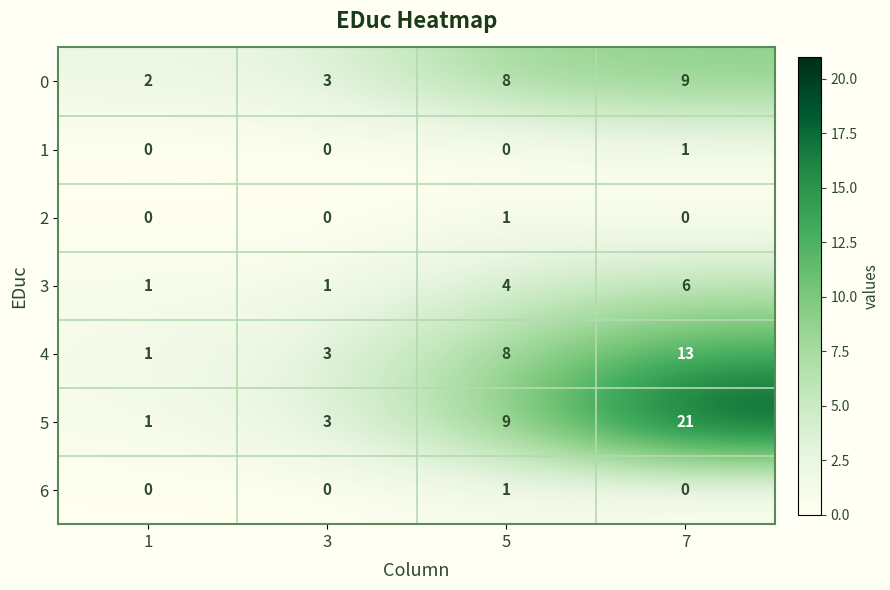

How many 1 values are between 0 and 1?

4